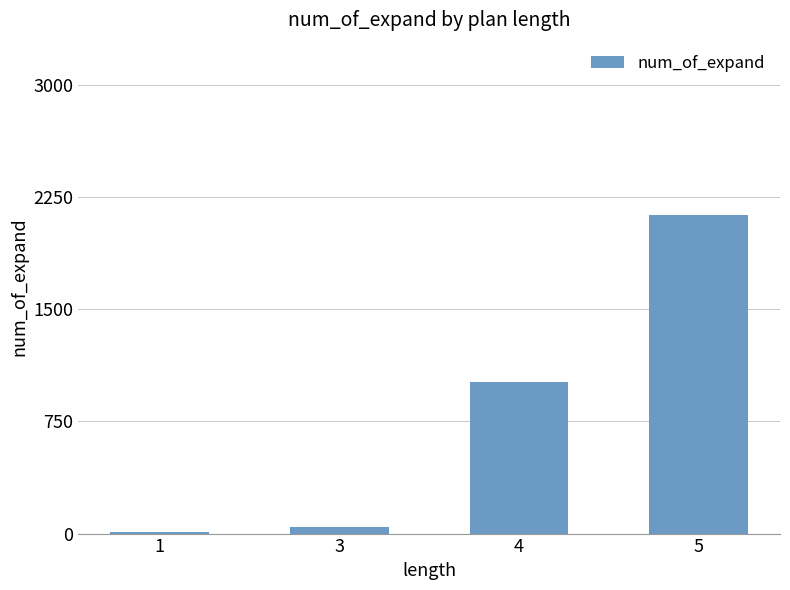

What is the sum of the values at 5 and 4?

3141